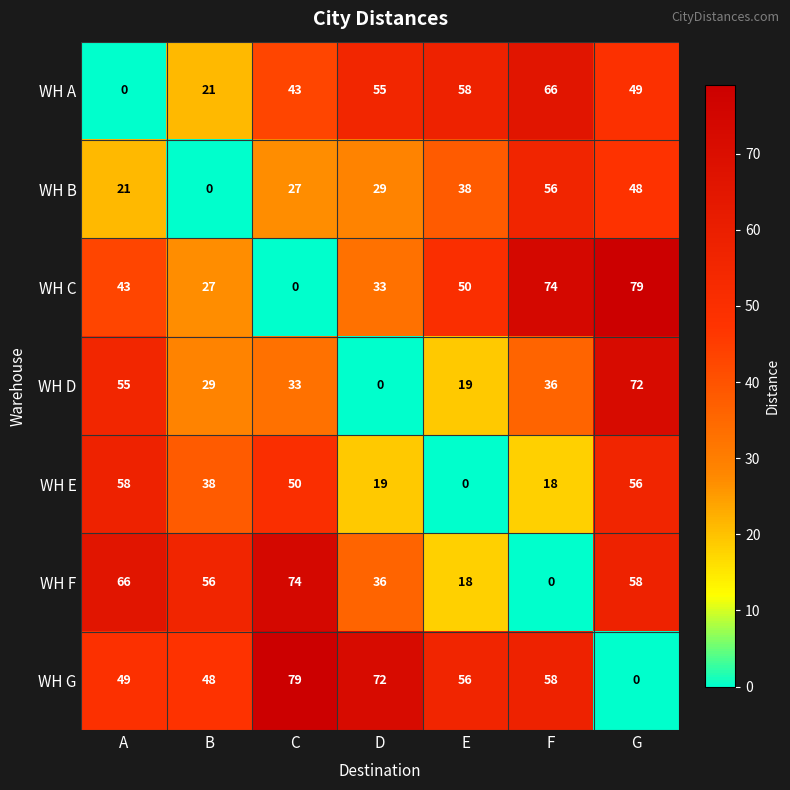

What is the total value across all series at B?

219